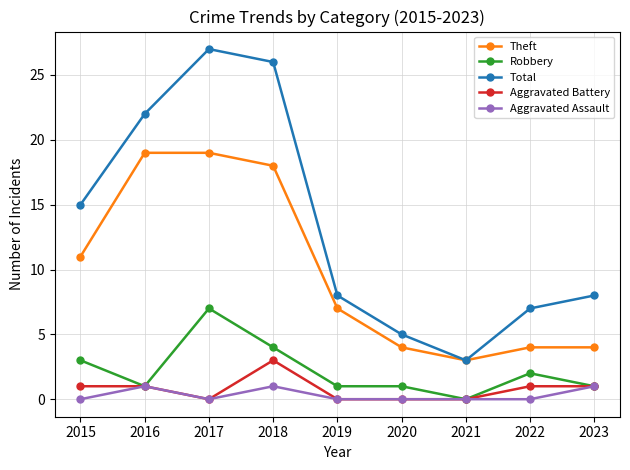

Which category has the lowest value in the Total series?

2021